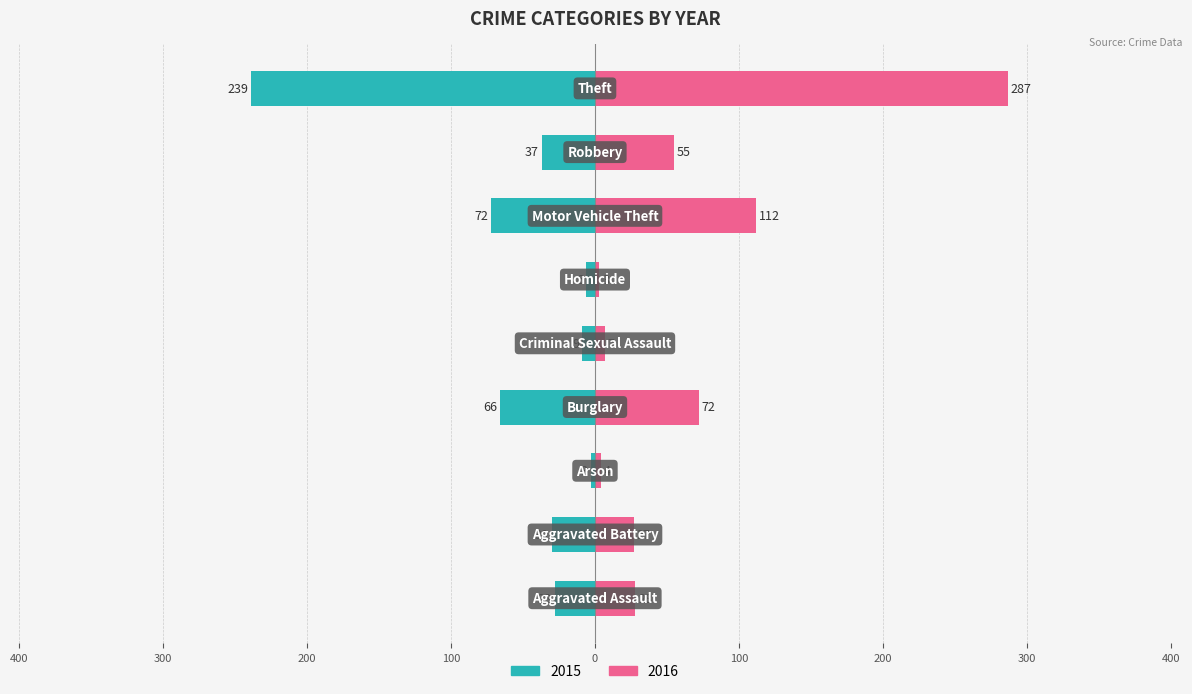

At which label does 2015 first exceed -30?

Aggravated Assault